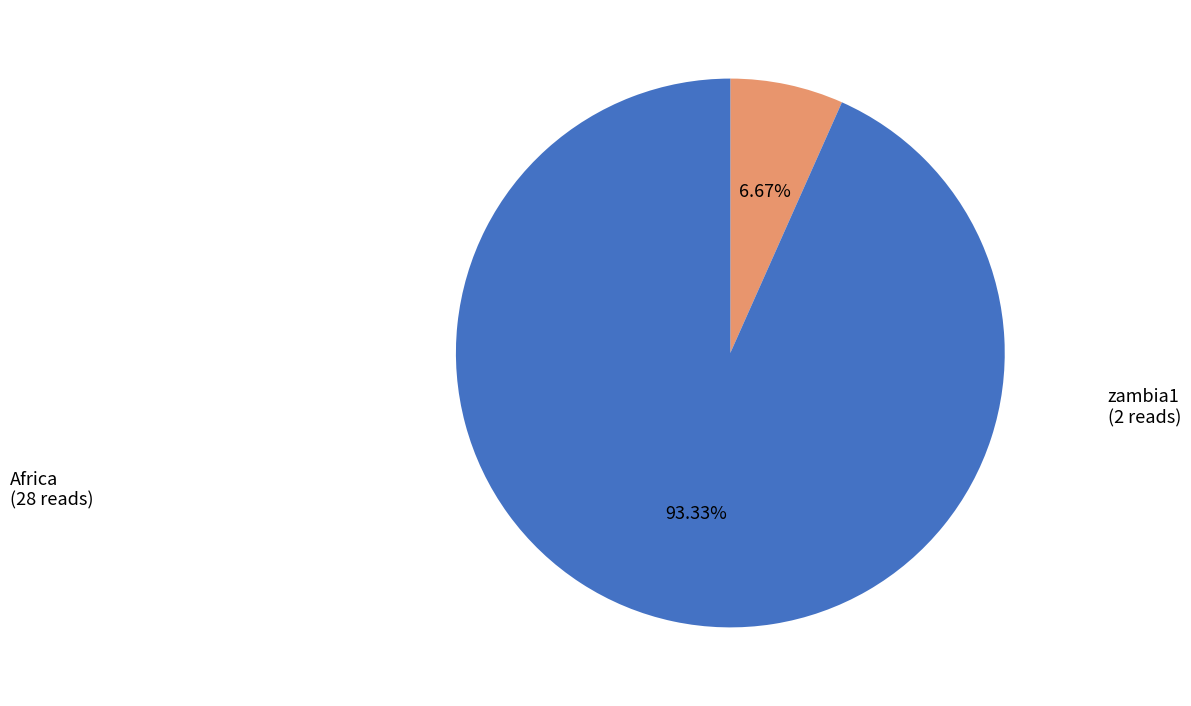

Is there any slice that represents more than half of the pie?

Yes